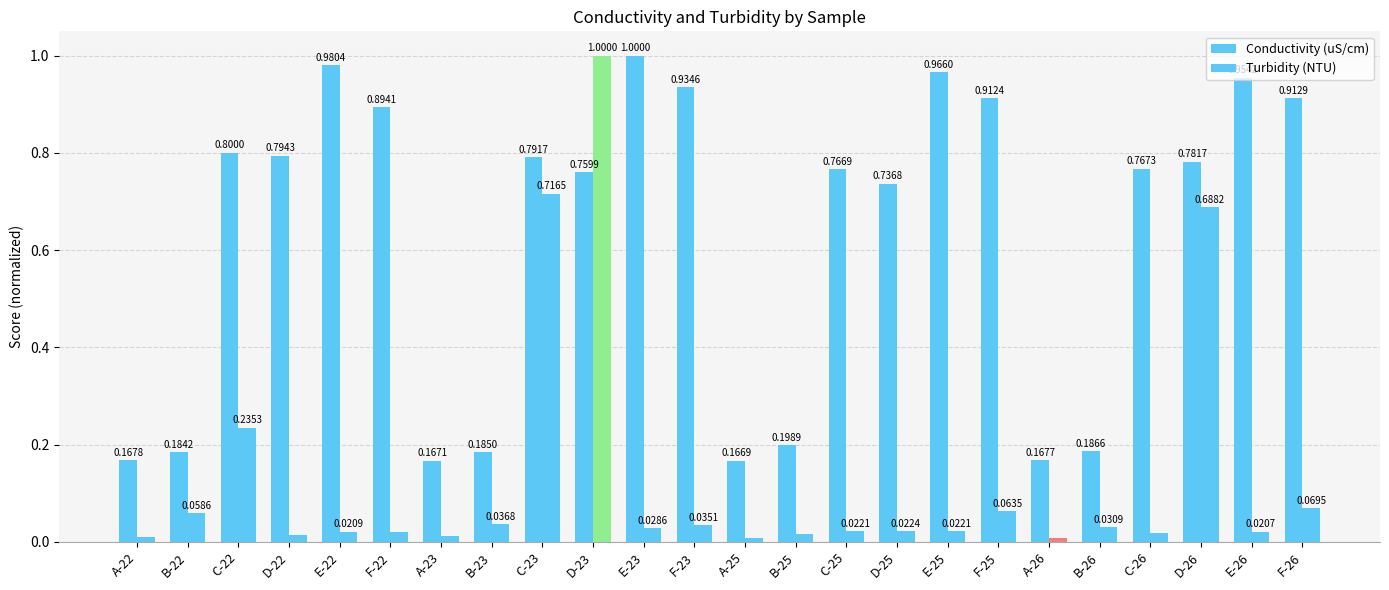

What is the label of the 6th bar from the right?

A-26